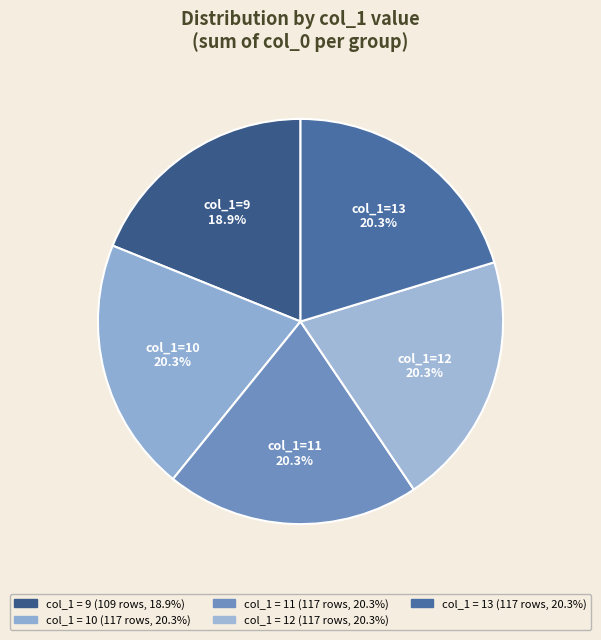

How many slices are in this pie chart?

5